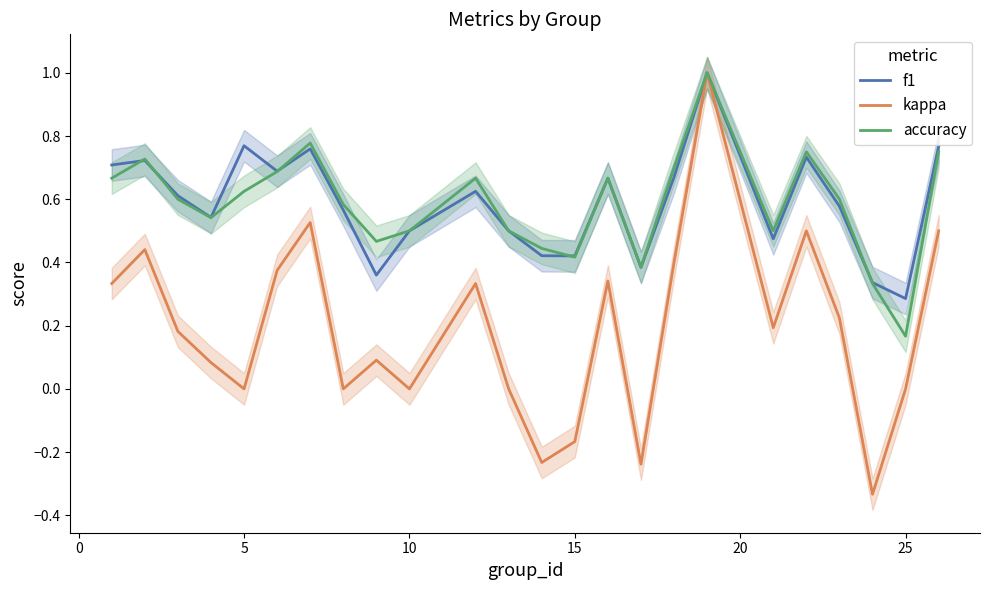

True or false: kappa and accuracy cross at least once.

False